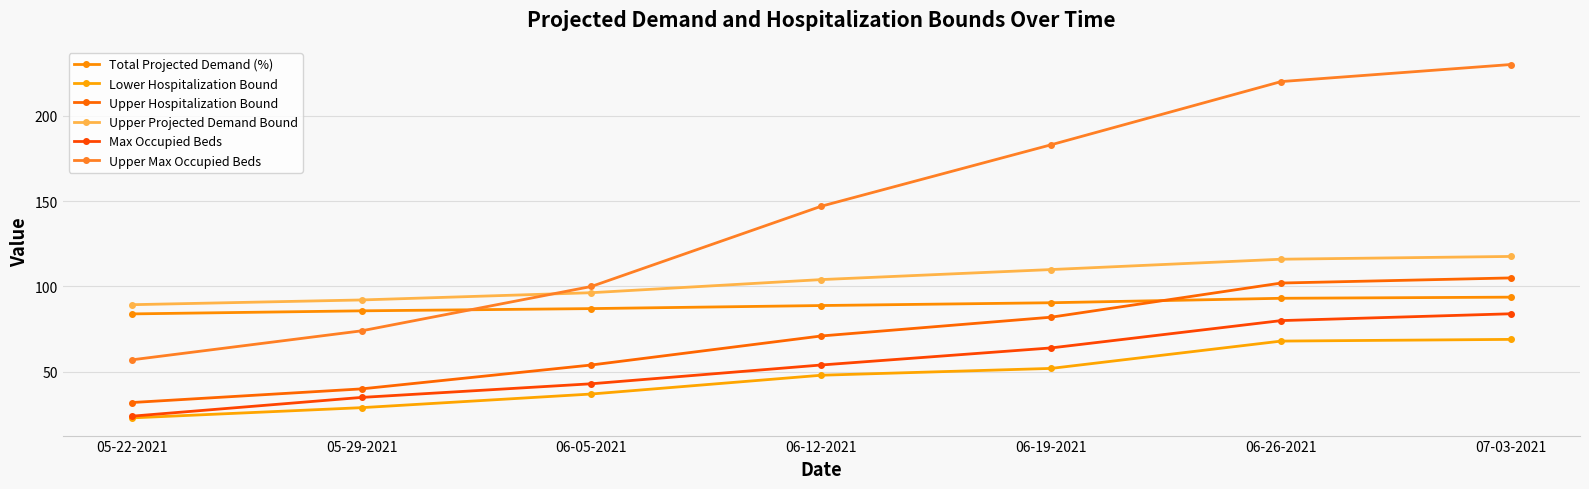

Which series has the largest total across all categories?

Upper Max Occupied Beds